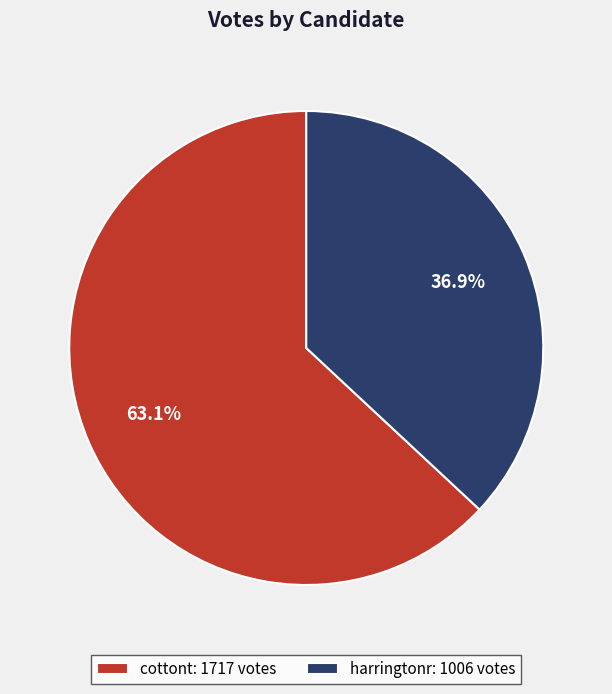

To the nearest percent, what percentage of the pie is cottont?

63%